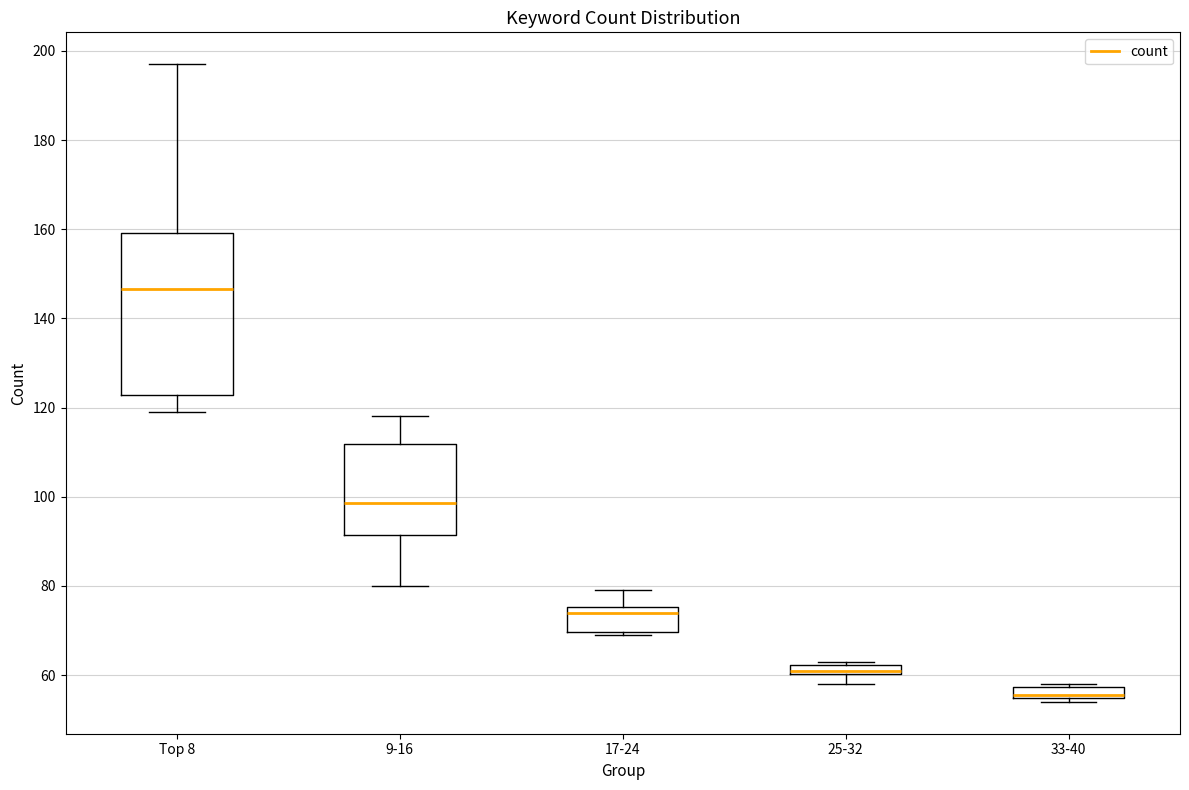

Where is the lower edge of the box for 9-16 on the y-axis? The values are not printed on the chart, so give them approximately, as read against the axis.

92